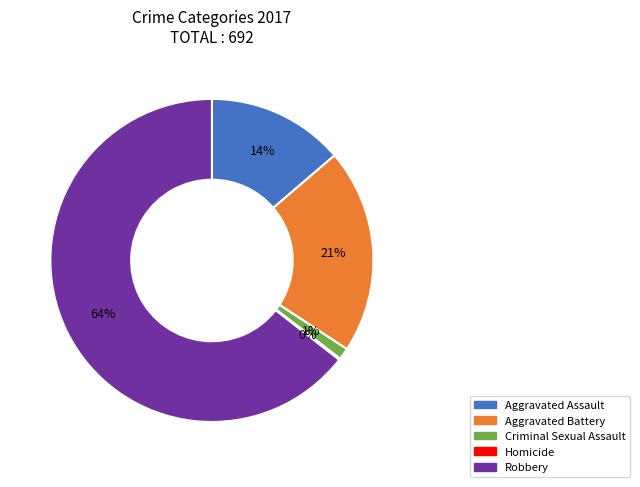

Which category has the biggest portion of the pie?

Robbery